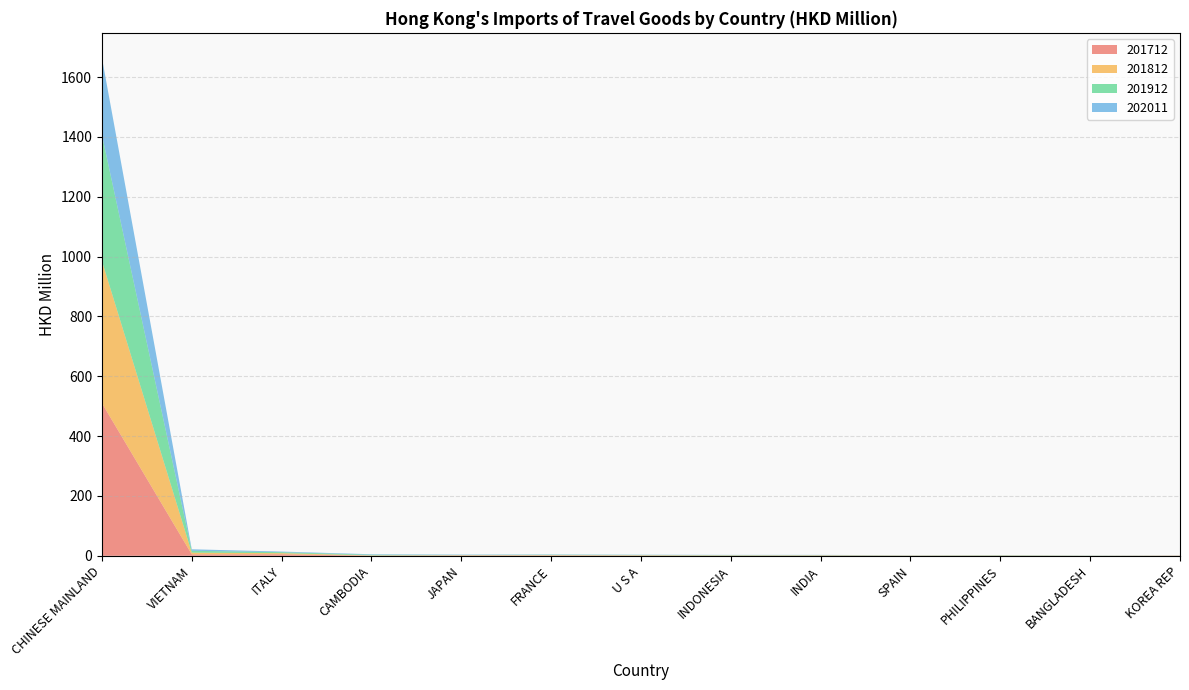

Reading left to right, extract all data points from this chart.

201712: CHINESE MAINLAND=510.1	VIETNAM=4.9	ITALY=5.1	CAMBODIA=0.6	JAPAN=1.2	FRANCE=1.1	U S A=0.9	INDONESIA=0.5	INDIA=0.9	SPAIN=0.4	PHILIPPINES=0.6	BANGLADESH=0.2	KOREA REP=0.6
201812: CHINESE MAINLAND=475.2	VIETNAM=5.6	ITALY=3.8	CAMBODIA=0.9	JAPAN=0.9	FRANCE=1.1	U S A=1.0	INDONESIA=0.9	INDIA=0.7	SPAIN=0.6	PHILIPPINES=0.6	BANGLADESH=0.3	KOREA REP=0.4
201912: CHINESE MAINLAND=421.4	VIETNAM=6.3	ITALY=3.3	CAMBODIA=2.1	JAPAN=0.8	FRANCE=1.2	U S A=1.1	INDONESIA=1.0	INDIA=1.0	SPAIN=0.5	PHILIPPINES=0.9	BANGLADESH=0.5	KOREA REP=0.3
202011: CHINESE MAINLAND=257.8	VIETNAM=5.0	ITALY=2.1	CAMBODIA=1.6	JAPAN=1.2	FRANCE=1.0	U S A=0.7	INDONESIA=0.7	INDIA=0.5	SPAIN=0.3	PHILIPPINES=0.3	BANGLADESH=0.2	KOREA REP=0.2